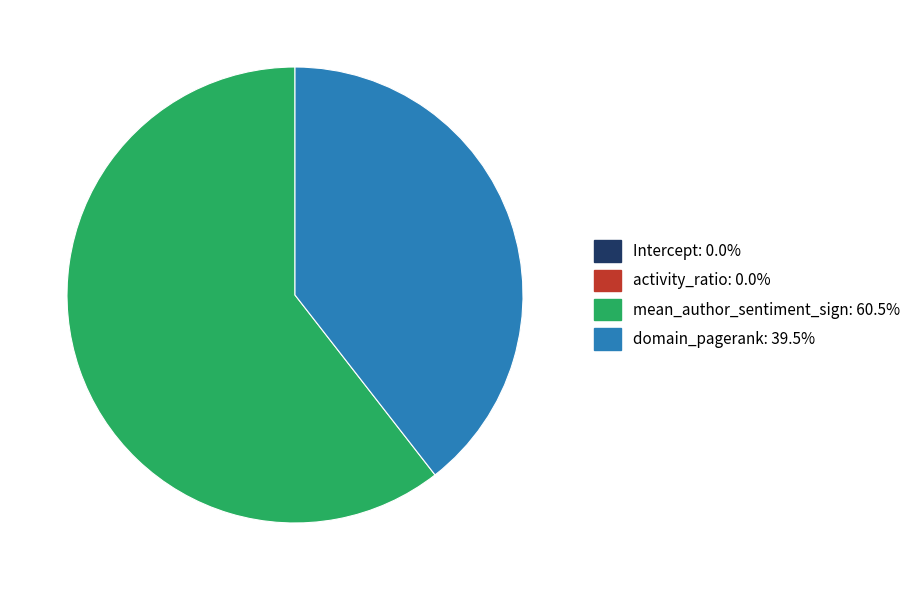

Is domain_pagerank the majority of the pie?

No